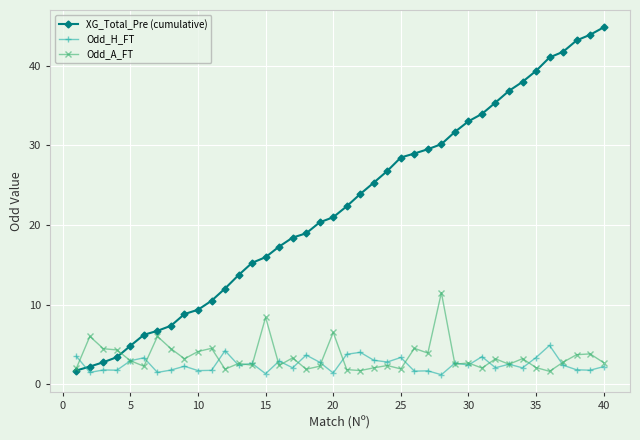

Which series has the largest range (max minus min)?

XG_Total_Pre (cumulative)